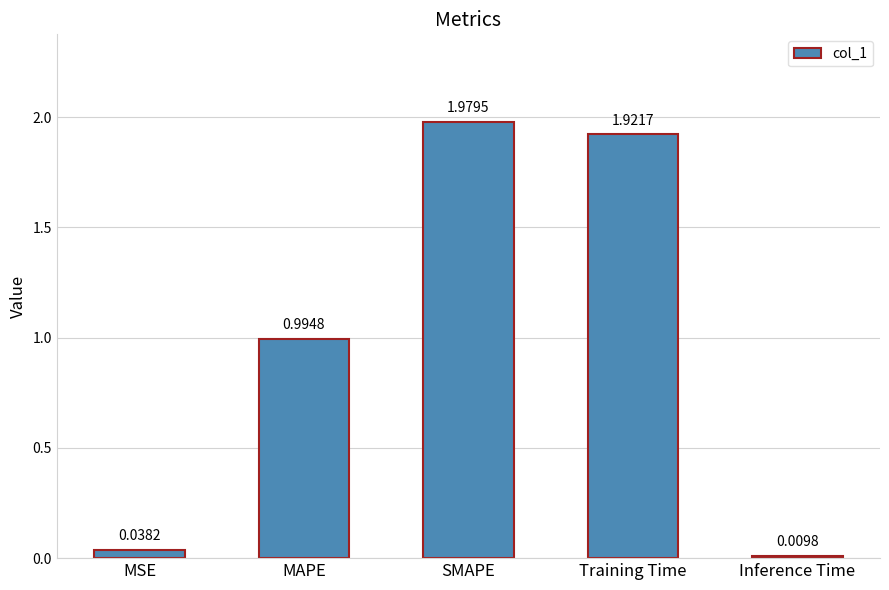

Rank the categories by value from lowest to highest.

Inference Time, MSE, MAPE, Training Time, SMAPE